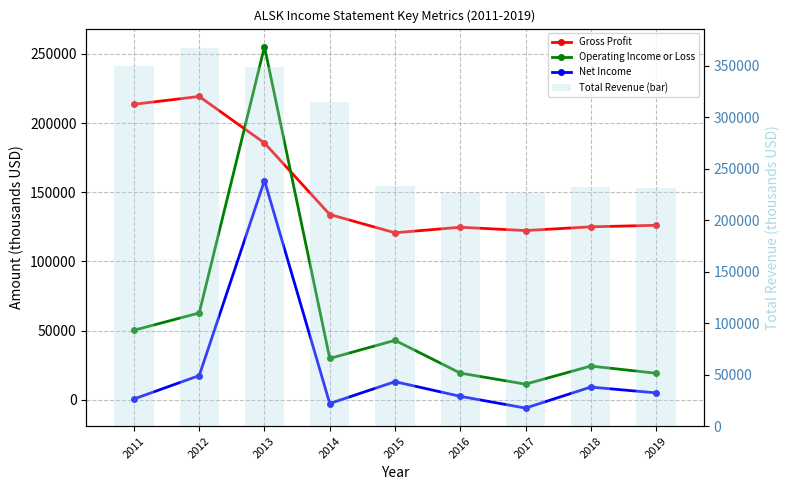

What is the difference between the second highest and minimum values in the Net Income series?

23500